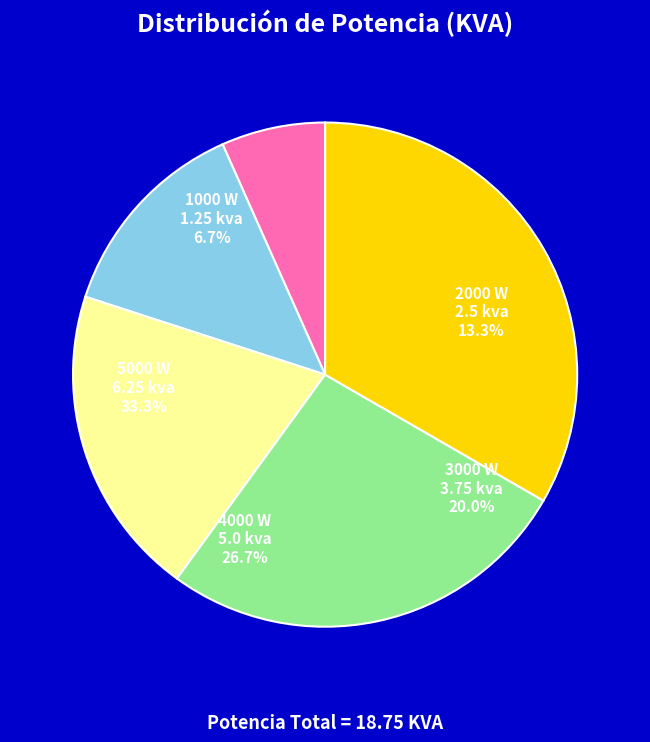

How many segments does this pie chart have?

5